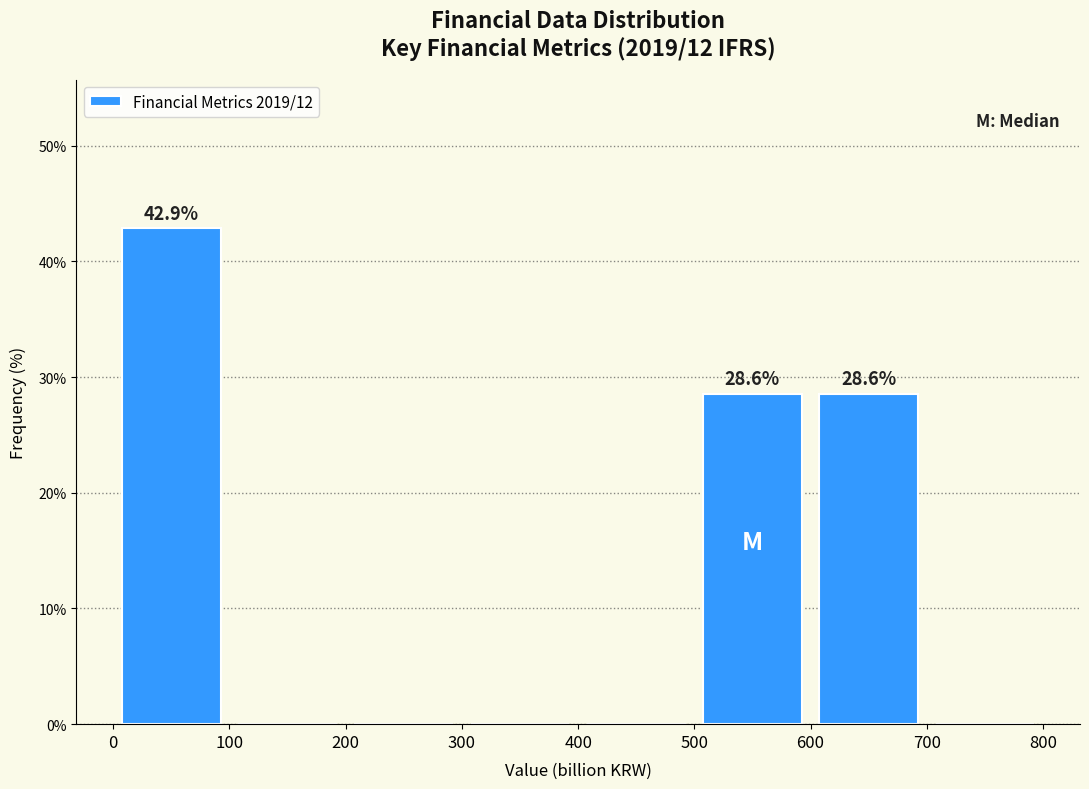

Over which range of the x-axis is the bar tallest?

0 to 100